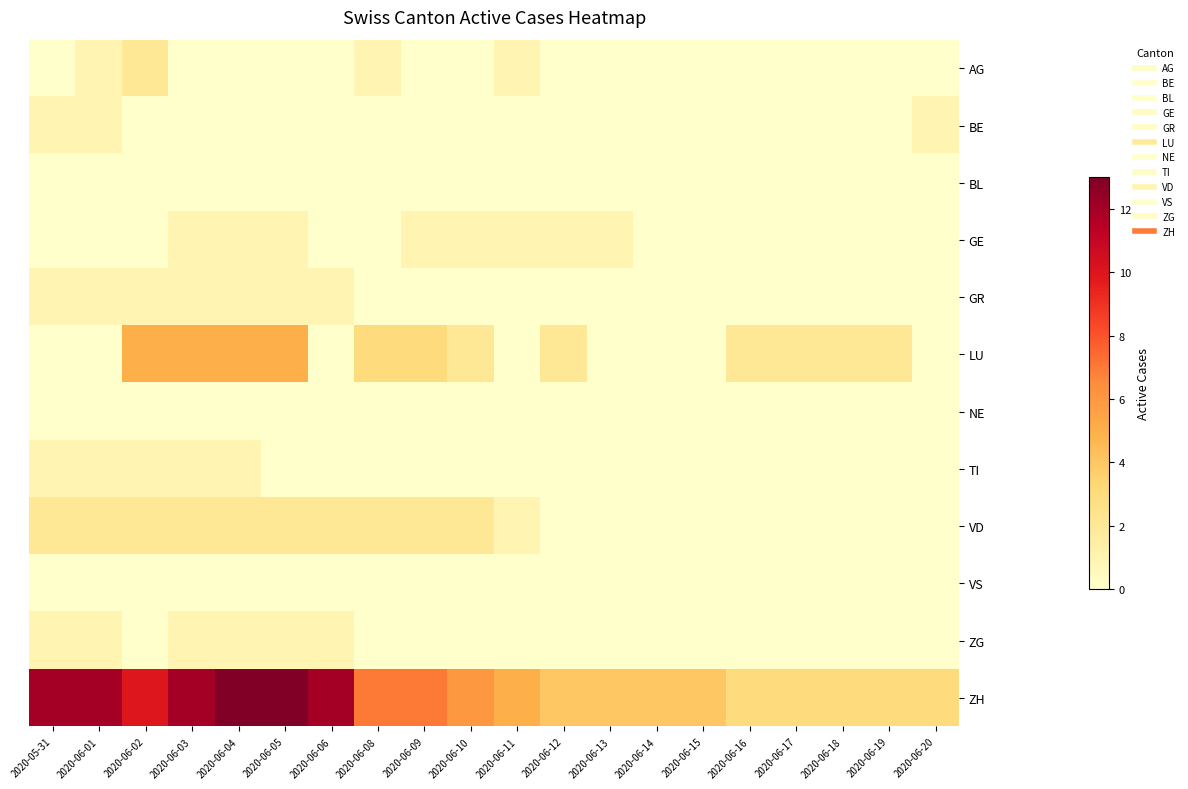

Reading left to right, extract all data points from this chart.

AG: 2020-05-31=0	2020-06-01=1	2020-06-02=2	2020-06-03=0	2020-06-04=0	2020-06-05=0	2020-06-06=0	2020-06-08=1	2020-06-09=0	2020-06-10=0	2020-06-11=1	2020-06-12=0	2020-06-13=0	2020-06-14=0	2020-06-15=0	2020-06-16=0	2020-06-17=0	2020-06-18=0	2020-06-19=0	2020-06-20=0
BE: 2020-05-31=1	2020-06-01=1	2020-06-02=0	2020-06-03=0	2020-06-04=0	2020-06-05=0	2020-06-06=0	2020-06-08=0	2020-06-09=0	2020-06-10=0	2020-06-11=0	2020-06-12=0	2020-06-13=0	2020-06-14=0	2020-06-15=0	2020-06-16=0	2020-06-17=0	2020-06-18=0	2020-06-19=0	2020-06-20=1
BL: 2020-05-31=0	2020-06-01=0	2020-06-02=0	2020-06-03=0	2020-06-04=0	2020-06-05=0	2020-06-06=0	2020-06-08=0	2020-06-09=0	2020-06-10=0	2020-06-11=0	2020-06-12=0	2020-06-13=0	2020-06-14=0	2020-06-15=0	2020-06-16=0	2020-06-17=0	2020-06-18=0	2020-06-19=0	2020-06-20=0
GE: 2020-05-31=0	2020-06-01=0	2020-06-02=0	2020-06-03=1	2020-06-04=1	2020-06-05=1	2020-06-06=0	2020-06-08=0	2020-06-09=1	2020-06-10=1	2020-06-11=1	2020-06-12=1	2020-06-13=1	2020-06-14=0	2020-06-15=0	2020-06-16=0	2020-06-17=0	2020-06-18=0	2020-06-19=0	2020-06-20=0
GR: 2020-05-31=1	2020-06-01=1	2020-06-02=1	2020-06-03=1	2020-06-04=1	2020-06-05=1	2020-06-06=1	2020-06-08=0	2020-06-09=0	2020-06-10=0	2020-06-11=0	2020-06-12=0	2020-06-13=0	2020-06-14=0	2020-06-15=0	2020-06-16=0	2020-06-17=0	2020-06-18=0	2020-06-19=0	2020-06-20=0
LU: 2020-05-31=0	2020-06-01=0	2020-06-02=5	2020-06-03=5	2020-06-04=5	2020-06-05=5	2020-06-06=0	2020-06-08=3	2020-06-09=3	2020-06-10=2	2020-06-11=0	2020-06-12=2	2020-06-13=0	2020-06-14=0	2020-06-15=0	2020-06-16=2	2020-06-17=2	2020-06-18=2	2020-06-19=2	2020-06-20=0
NE: 2020-05-31=0	2020-06-01=0	2020-06-02=0	2020-06-03=0	2020-06-04=0	2020-06-05=0	2020-06-06=0	2020-06-08=0	2020-06-09=0	2020-06-10=0	2020-06-11=0	2020-06-12=0	2020-06-13=0	2020-06-14=0	2020-06-15=0	2020-06-16=0	2020-06-17=0	2020-06-18=0	2020-06-19=0	2020-06-20=0
TI: 2020-05-31=1	2020-06-01=1	2020-06-02=1	2020-06-03=1	2020-06-04=1	2020-06-05=0	2020-06-06=0	2020-06-08=0	2020-06-09=0	2020-06-10=0	2020-06-11=0	2020-06-12=0	2020-06-13=0	2020-06-14=0	2020-06-15=0	2020-06-16=0	2020-06-17=0	2020-06-18=0	2020-06-19=0	2020-06-20=0
VD: 2020-05-31=2	2020-06-01=2	2020-06-02=2	2020-06-03=2	2020-06-04=2	2020-06-05=2	2020-06-06=2	2020-06-08=2	2020-06-09=2	2020-06-10=2	2020-06-11=1	2020-06-12=0	2020-06-13=0	2020-06-14=0	2020-06-15=0	2020-06-16=0	2020-06-17=0	2020-06-18=0	2020-06-19=0	2020-06-20=0
VS: 2020-05-31=0	2020-06-01=0	2020-06-02=0	2020-06-03=0	2020-06-04=0	2020-06-05=0	2020-06-06=0	2020-06-08=0	2020-06-09=0	2020-06-10=0	2020-06-11=0	2020-06-12=0	2020-06-13=0	2020-06-14=0	2020-06-15=0	2020-06-16=0	2020-06-17=0	2020-06-18=0	2020-06-19=0	2020-06-20=0
ZG: 2020-05-31=1	2020-06-01=1	2020-06-02=0	2020-06-03=1	2020-06-04=1	2020-06-05=1	2020-06-06=1	2020-06-08=0	2020-06-09=0	2020-06-10=0	2020-06-11=0	2020-06-12=0	2020-06-13=0	2020-06-14=0	2020-06-15=0	2020-06-16=0	2020-06-17=0	2020-06-18=0	2020-06-19=0	2020-06-20=0
ZH: 2020-05-31=12	2020-06-01=12	2020-06-02=10	2020-06-03=12	2020-06-04=13	2020-06-05=13	2020-06-06=12	2020-06-08=7	2020-06-09=7	2020-06-10=6	2020-06-11=5	2020-06-12=4	2020-06-13=4	2020-06-14=4	2020-06-15=4	2020-06-16=3	2020-06-17=3	2020-06-18=3	2020-06-19=3	2020-06-20=3